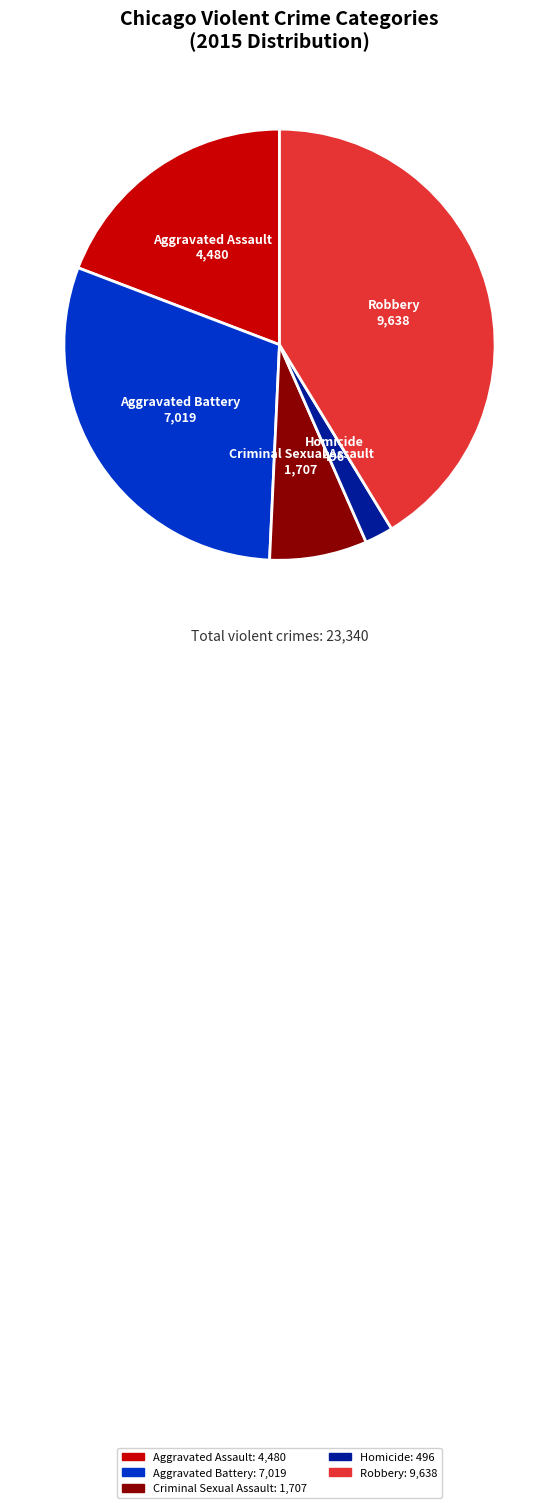

Does any single category account for the majority?

No